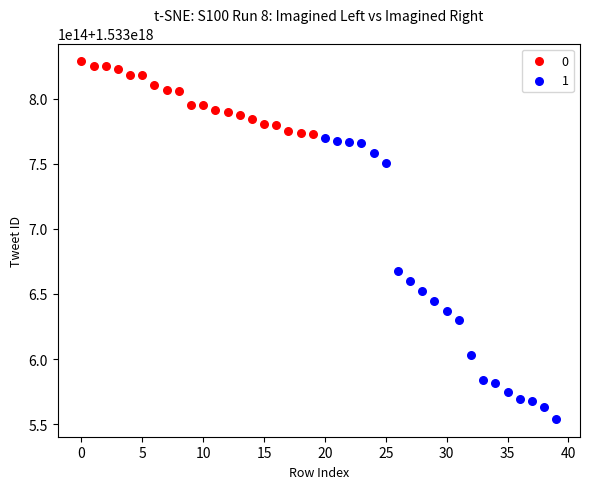

What are all the series names shown in the legend?

0, 1